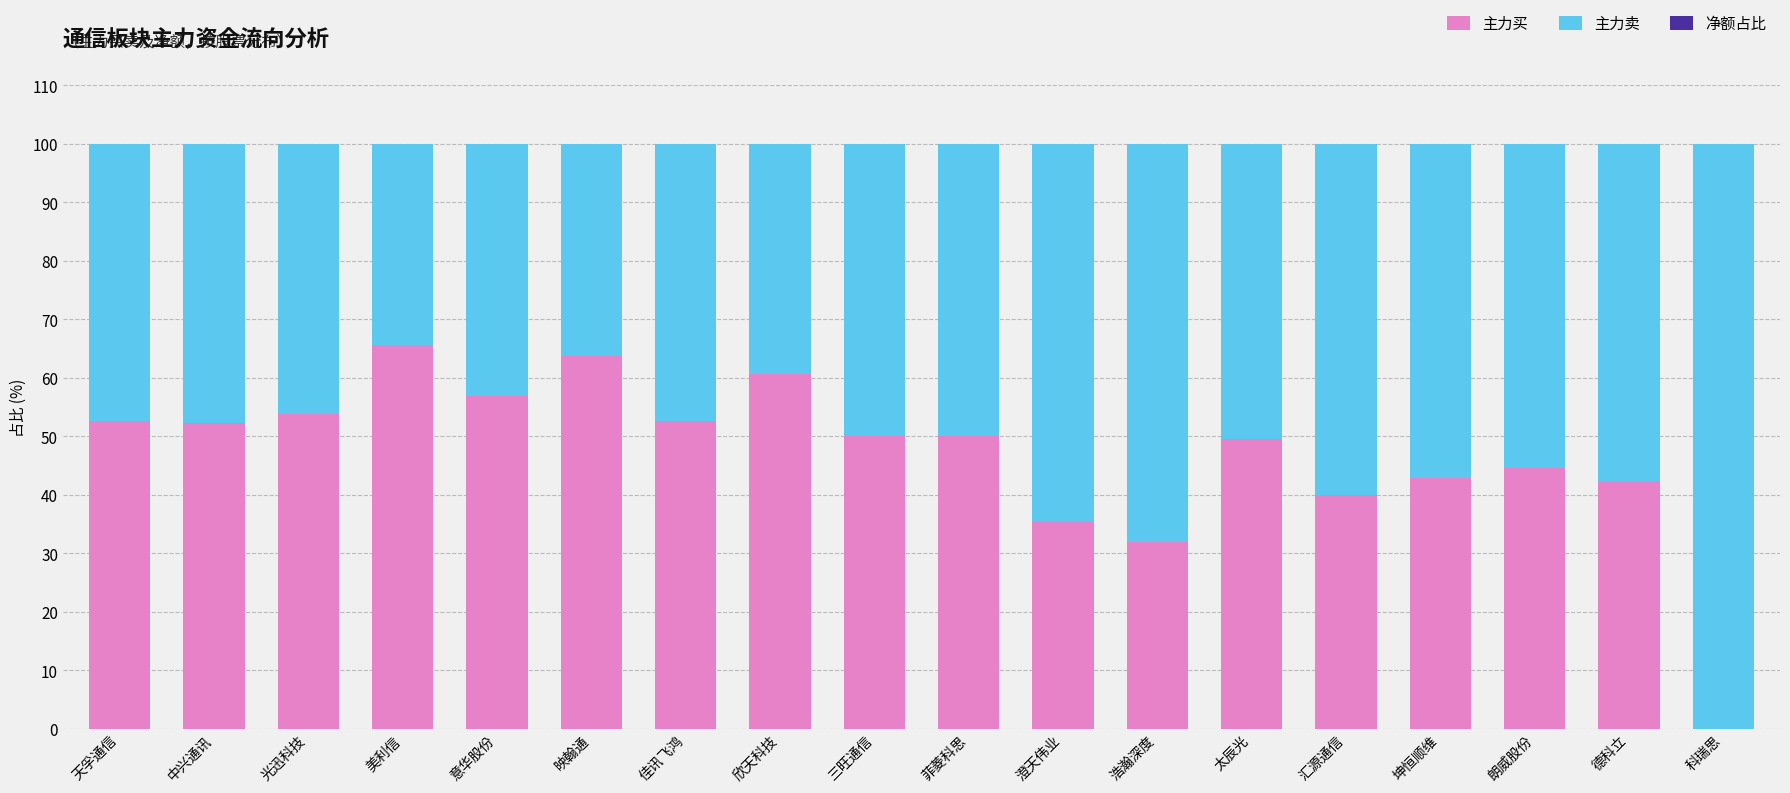

Where is 主力买 nearest to the value 32?

浩瀚深度